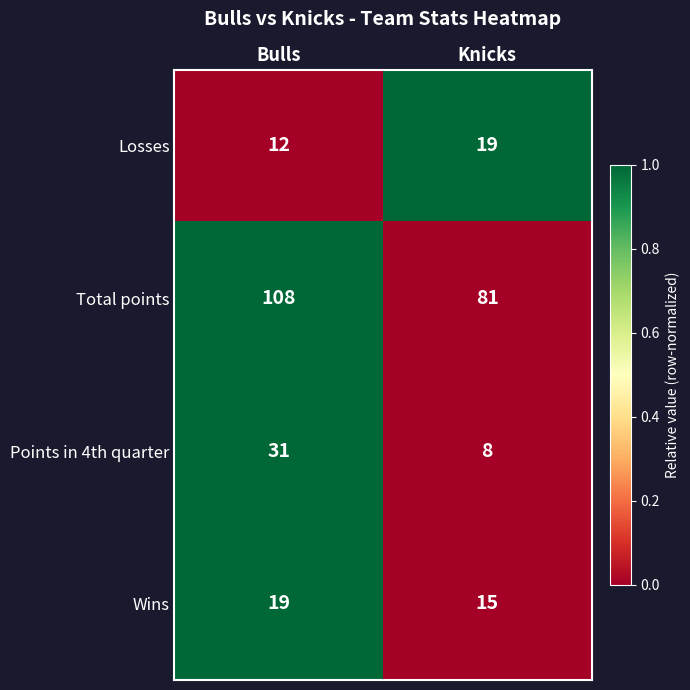

Which series has the largest total across all categories?

Total points